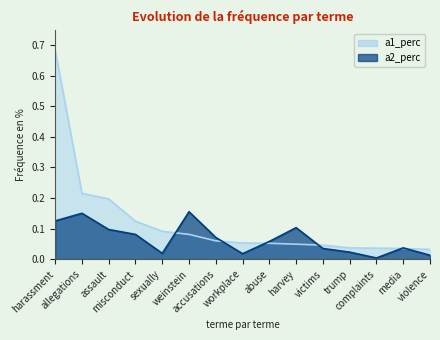

How many lines are shown in the chart?

2